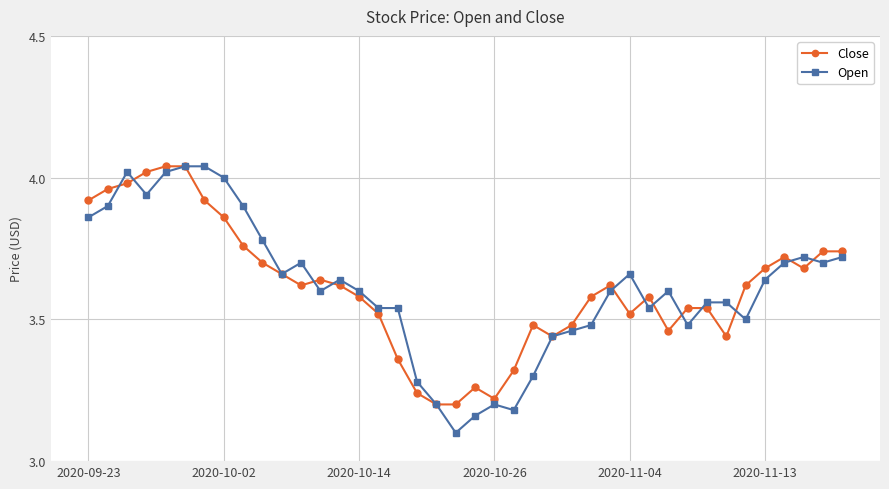

True or false: Close has more than 1 interior local peaks.

True